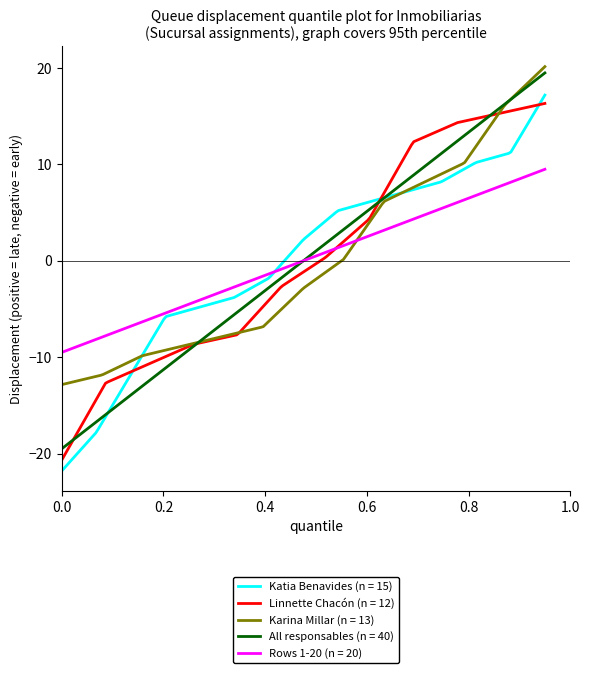

What is the lowest value of the Linnette Chacón (n = 12) series?

-20.7